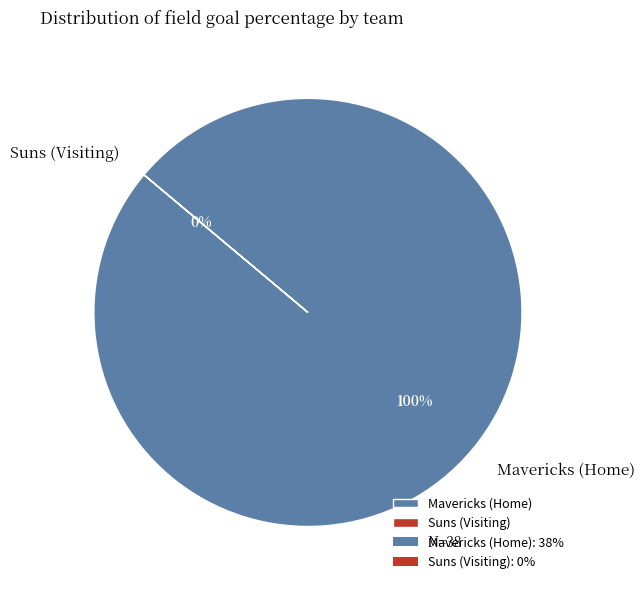

What is the change in value from Mavericks (Home) to Suns (Visiting)?

-38